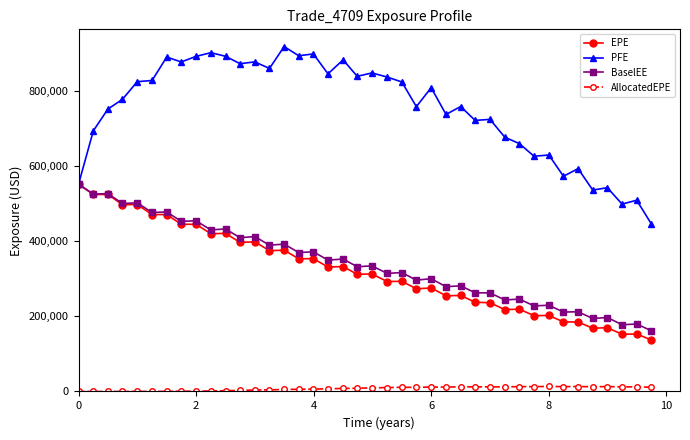

Count the number of data series in this chart.

4